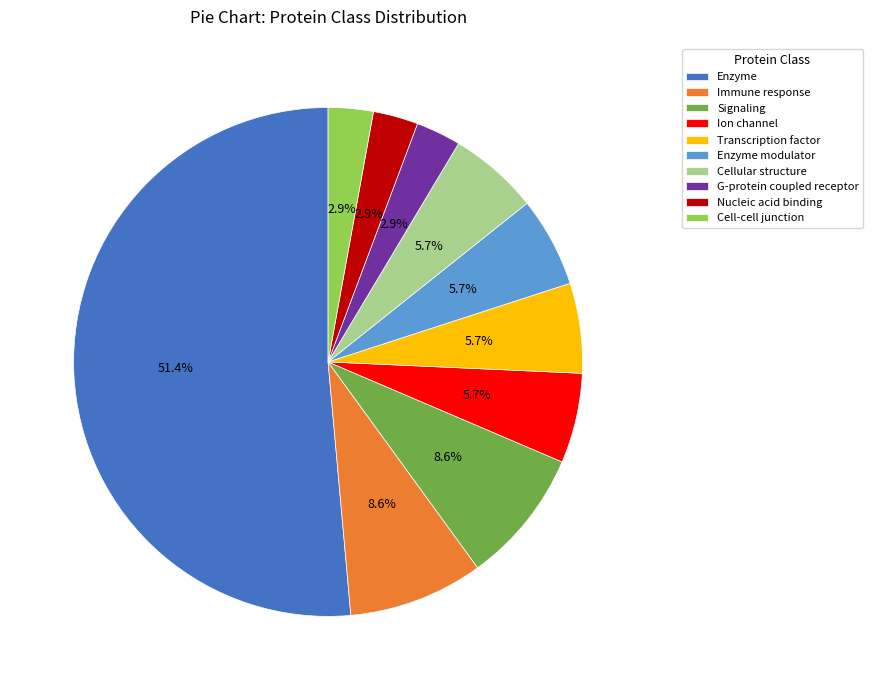

To the nearest percent, what is the combined percentage of Cell-cell junction and Cellular structure?

9%